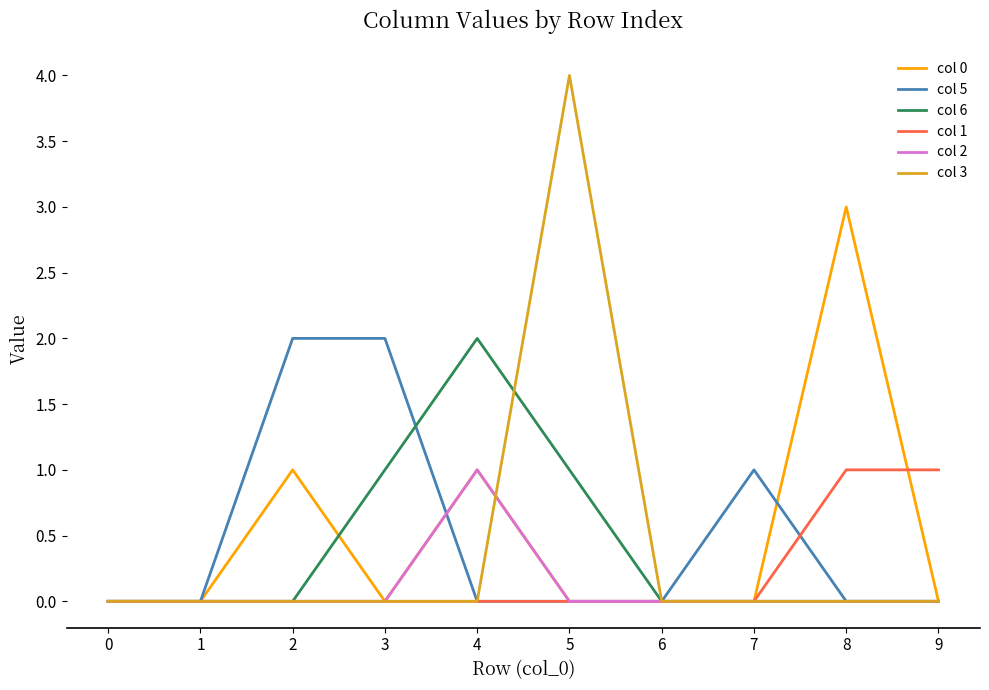

The value of col 6 at 8 is -1. True or false?

False